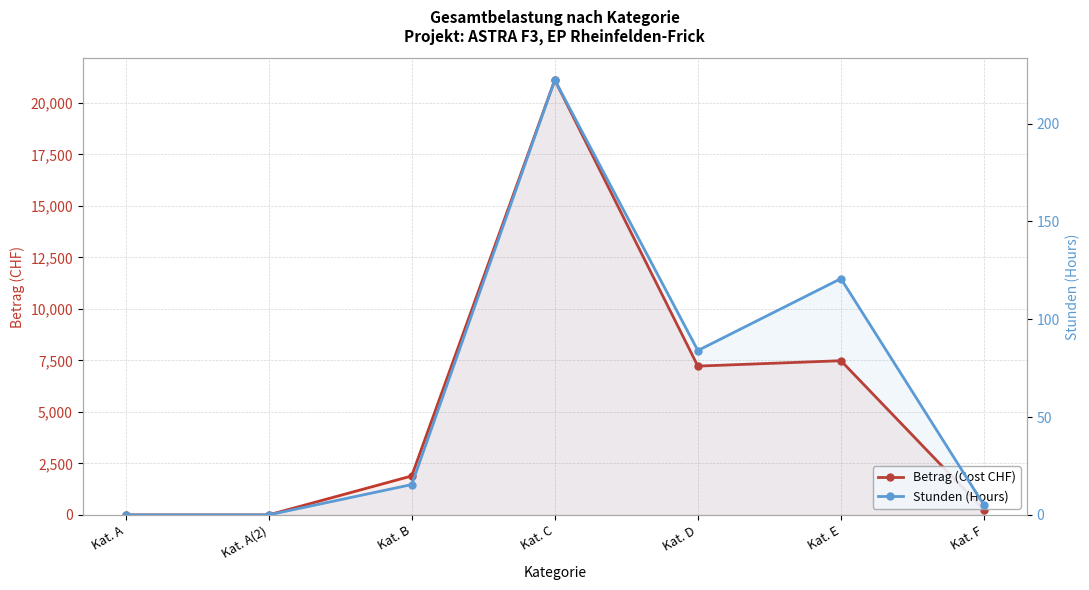

What are all the series names shown in the legend?

Betrag (Cost CHF), Stunden (Hours)